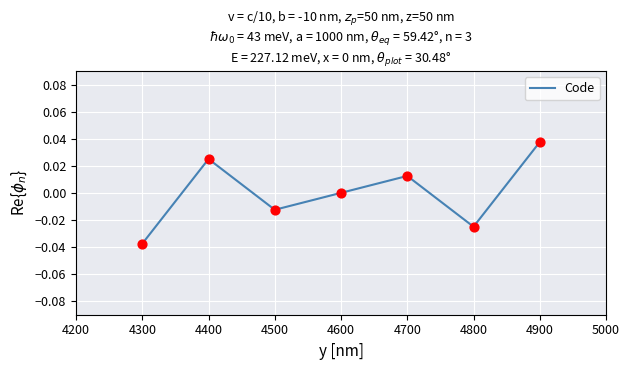

Which has a higher value, 4500 or 4700?

4700